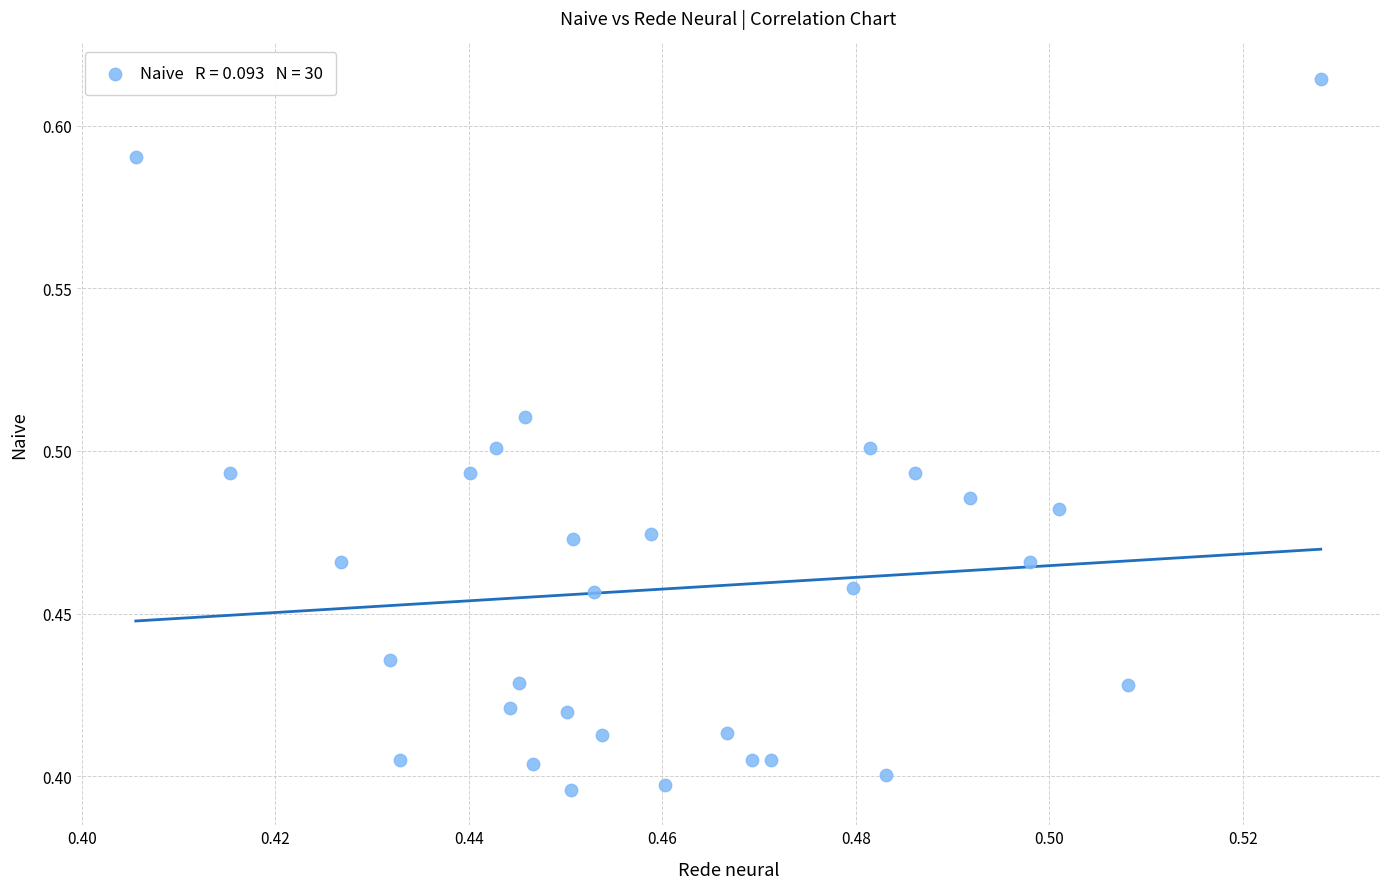

How many points are shown in the scatter plot?

30